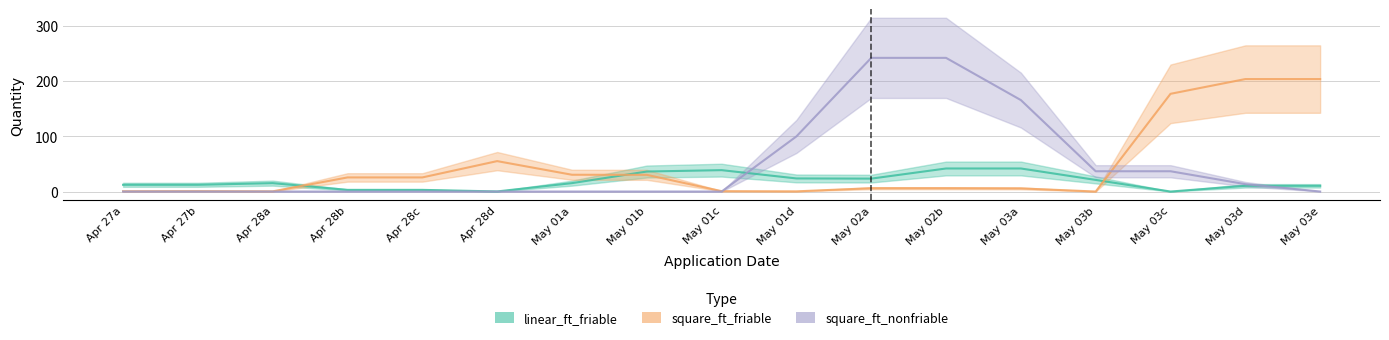

What value does the square_ft_nonfriable series have at May 03a?

165.3